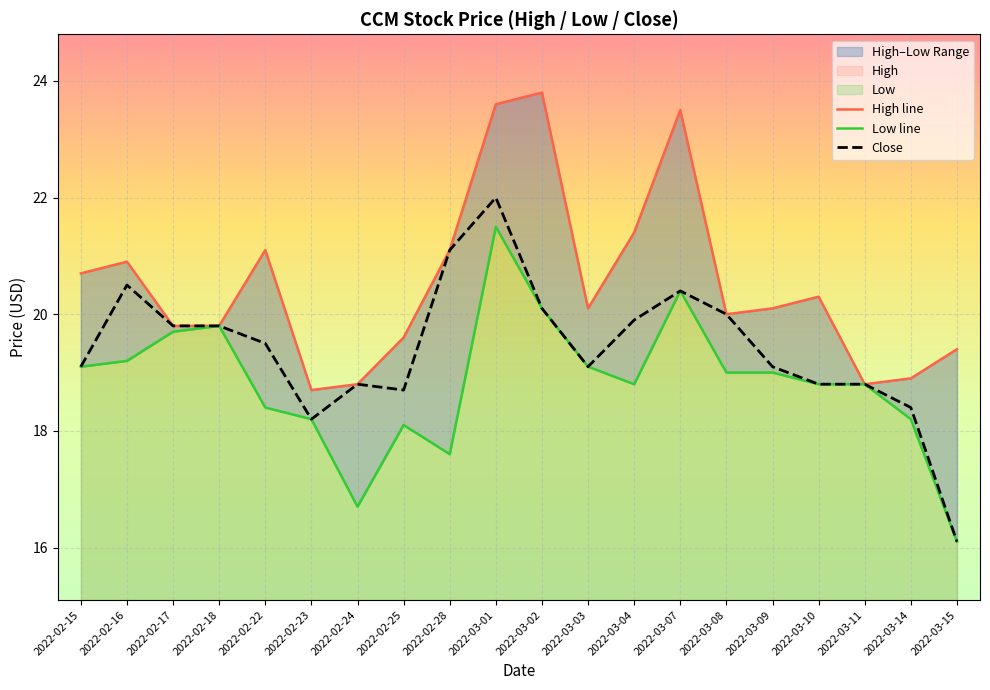

What is the total value across all series at 2022-03-01?

67.1